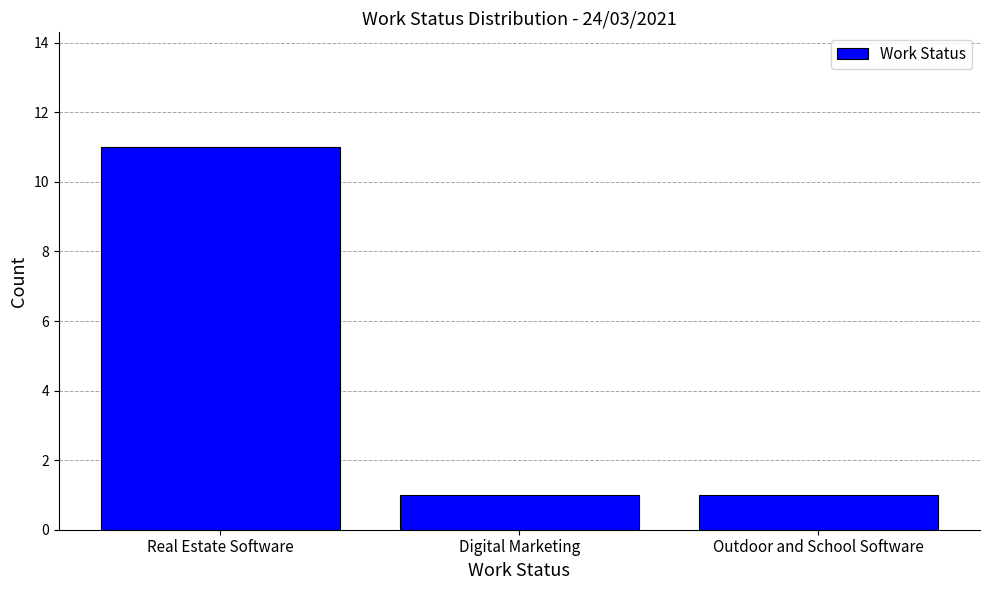

Reading left to right, list all the values displayed in this chart.

11	1	1